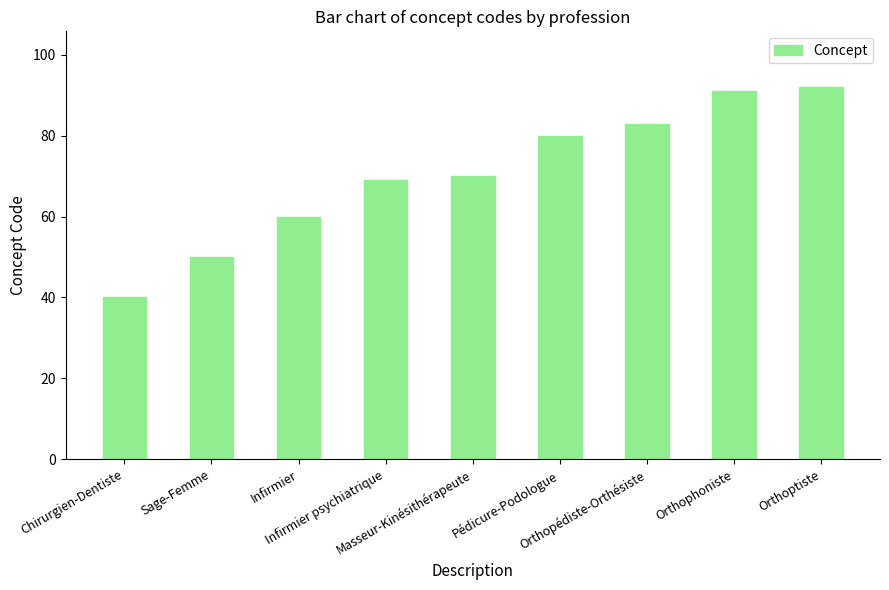

The chart shows a value of 30 at Pédicure-Podologue. True or false?

False